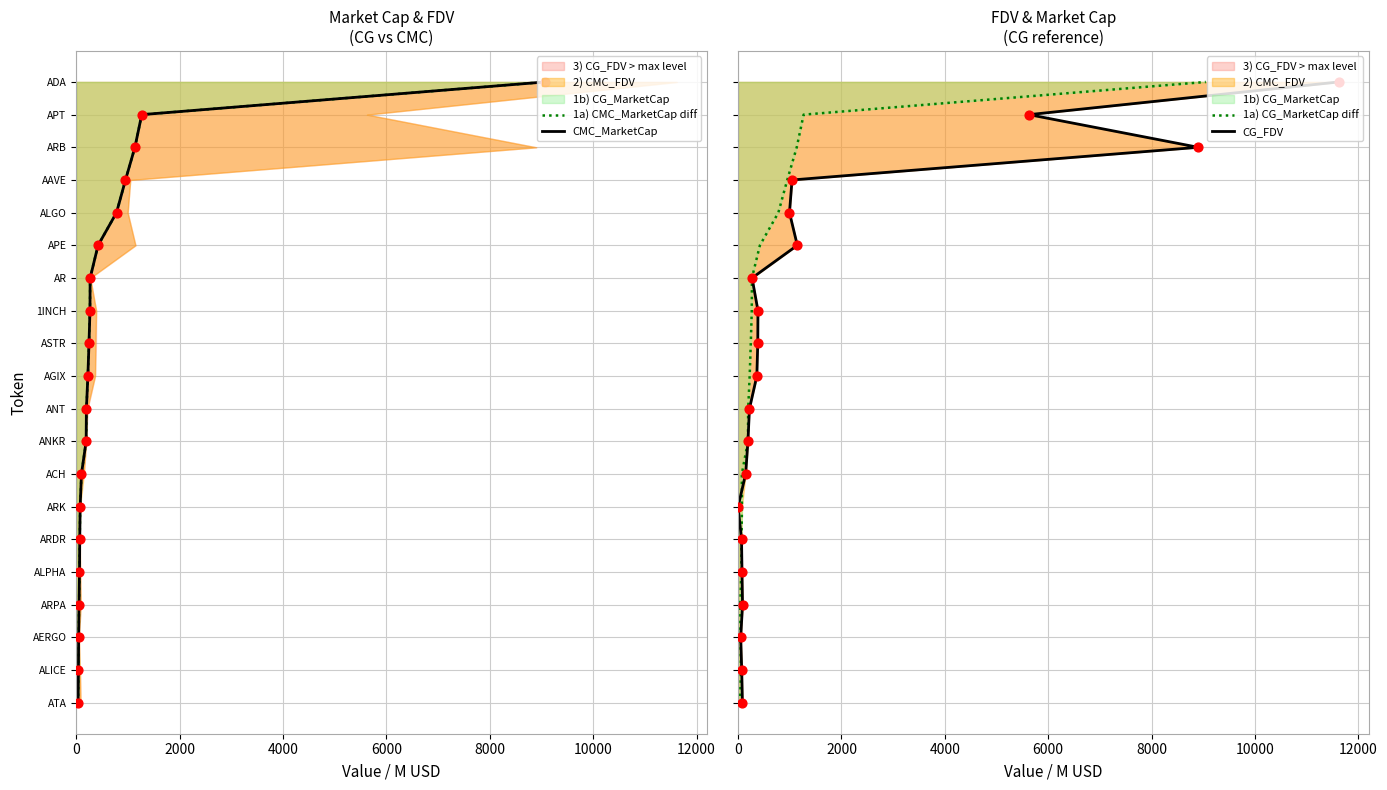

Which series reaches the minimum Y coordinate?

1a) CMC_MarketCap diff